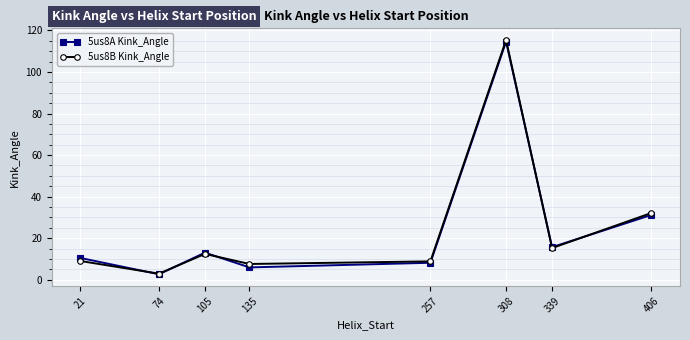

What is the spread (max minus min) of values at 308?

0.8